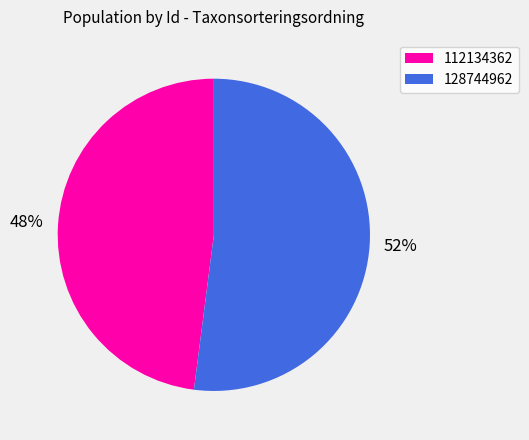

Which category has the smallest portion of the pie?

112134362